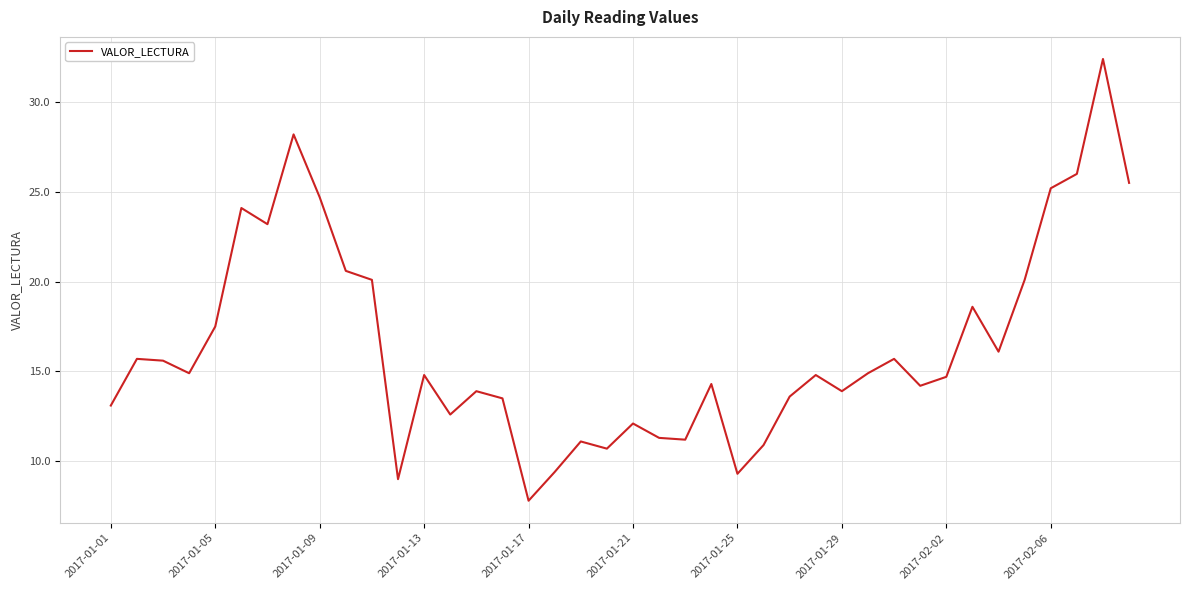

What is the greatest value displayed?

32.4